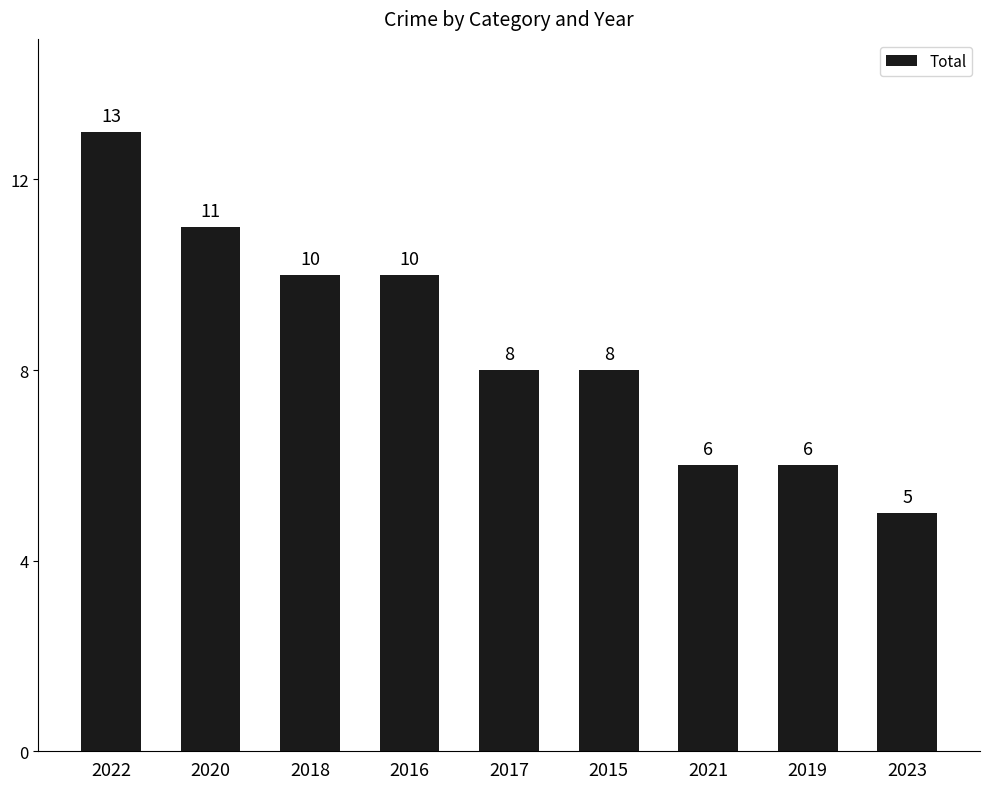

The value at 2018 is 15. True or false?

False